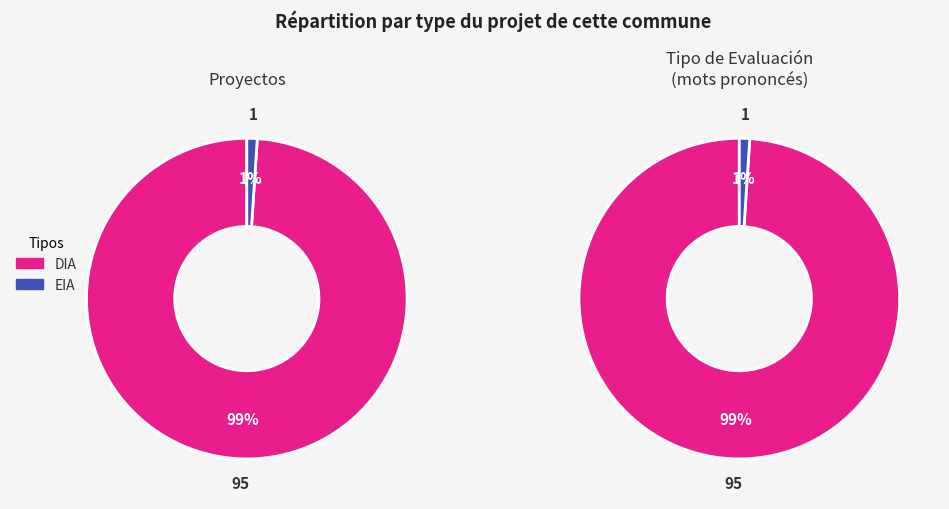

How many slices are in this pie chart?

2